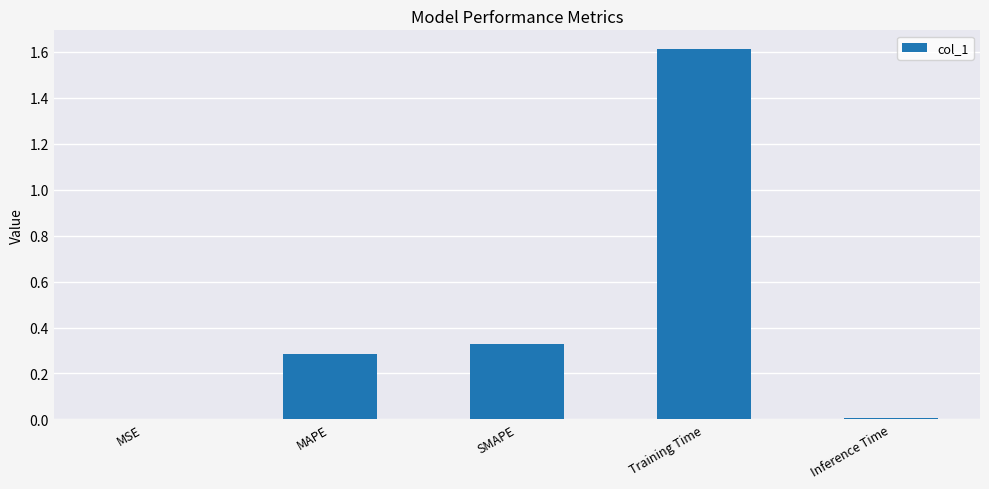

At which category does the chart reach its peak across all series?

Training Time